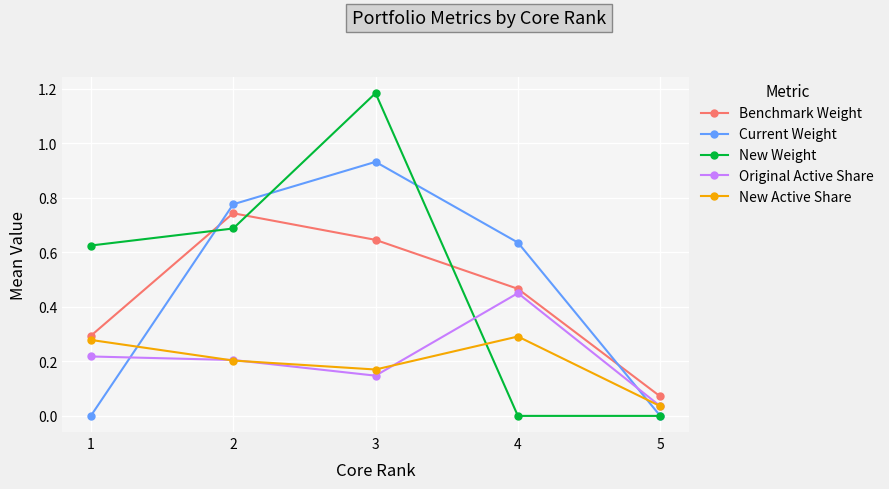

Rank the series by their maximum value, from highest to lowest.

New Weight, Current Weight, Benchmark Weight, Original Active Share, New Active Share